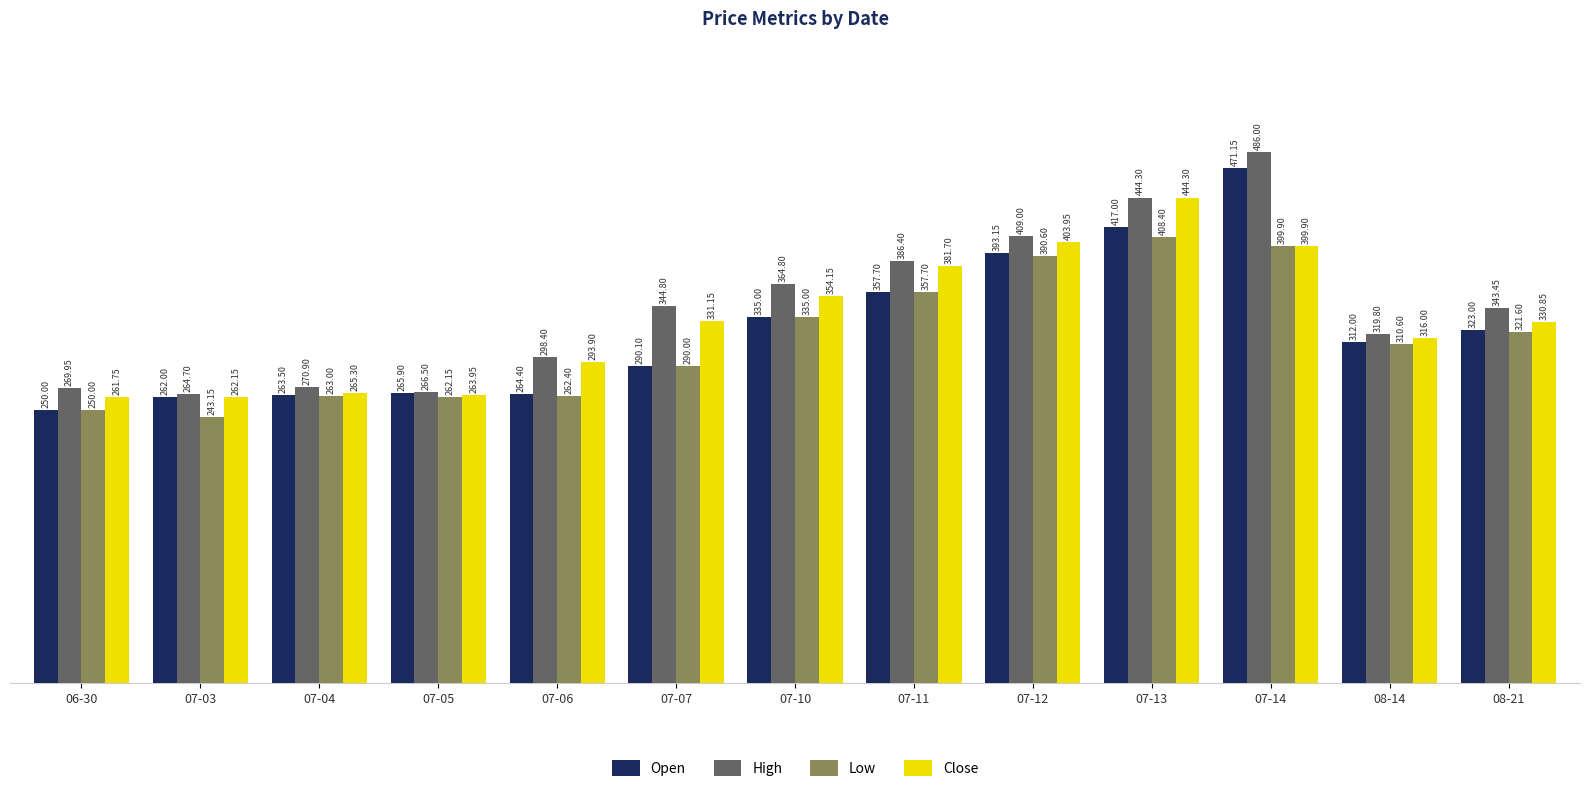

What is the sum of all Close values?

4309.1